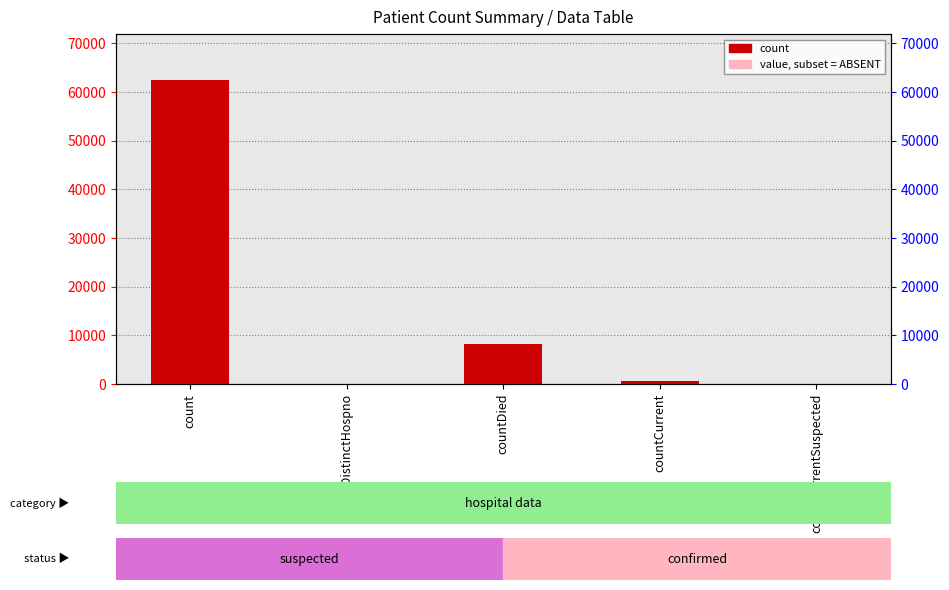

Is it true that the value at count is 92486?

False